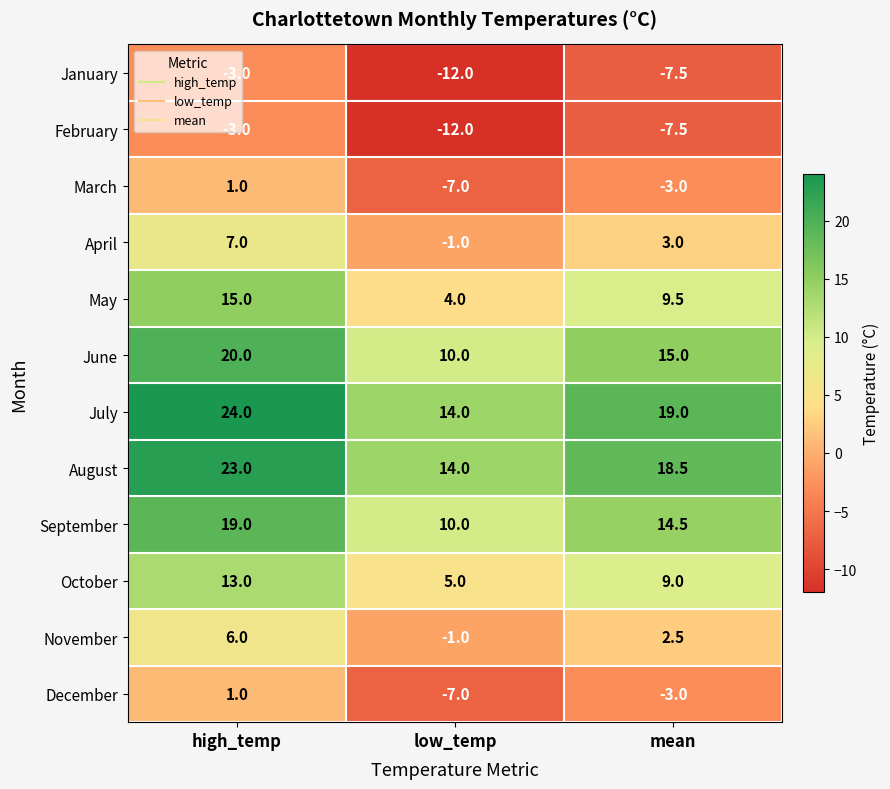

Which series has the largest total across all categories?

July